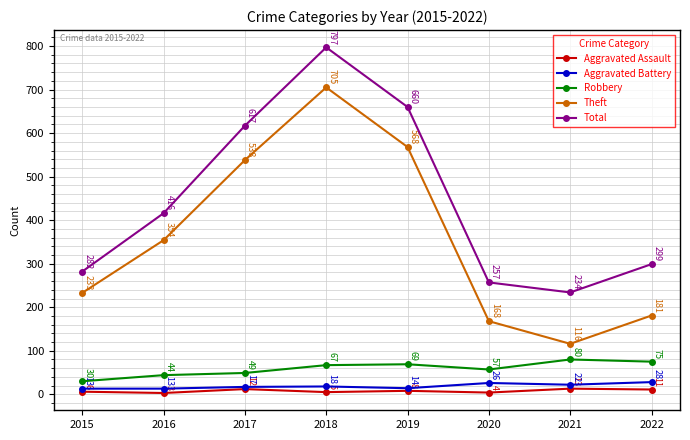

Which label corresponds to the smallest value in the chart?

2016